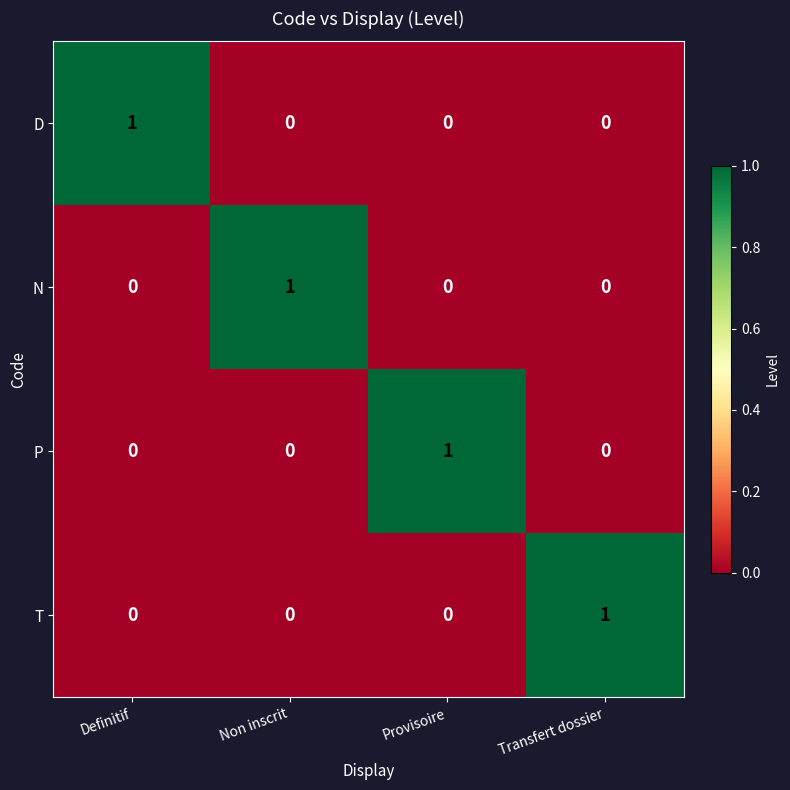

The P series shows 0 at Transfert dossier. True or false?

True